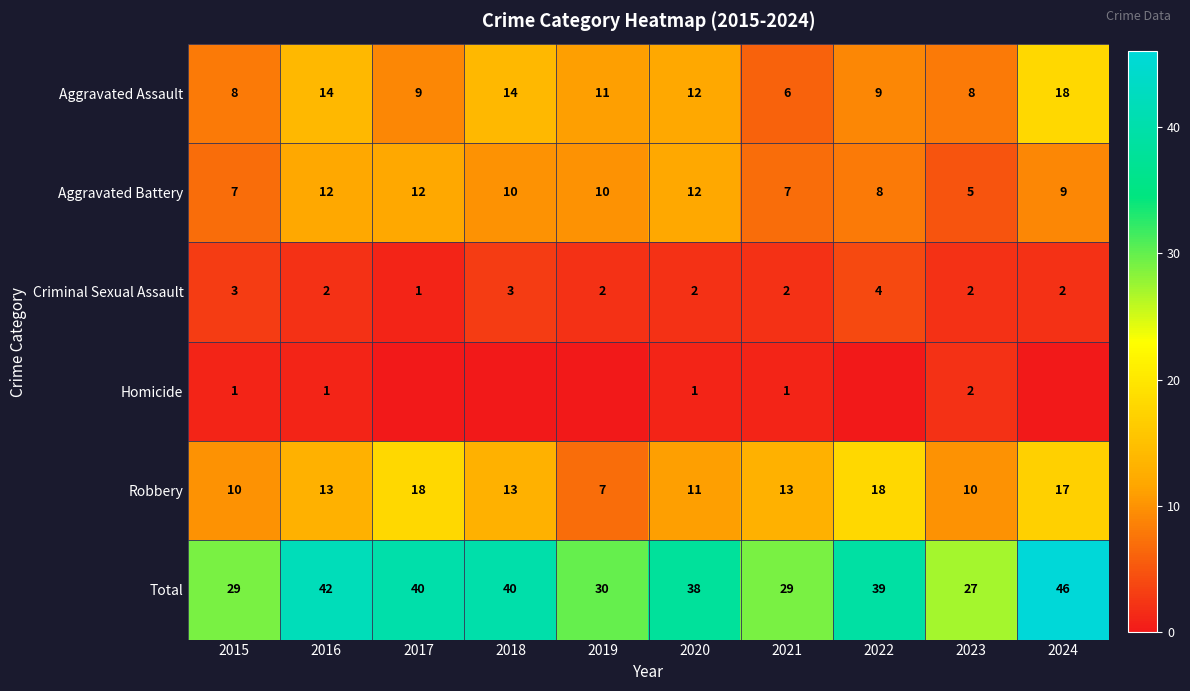

Rank the series at 2021 from highest to lowest value.

Total, Robbery, Aggravated Battery, Aggravated Assault, Criminal Sexual Assault, Homicide